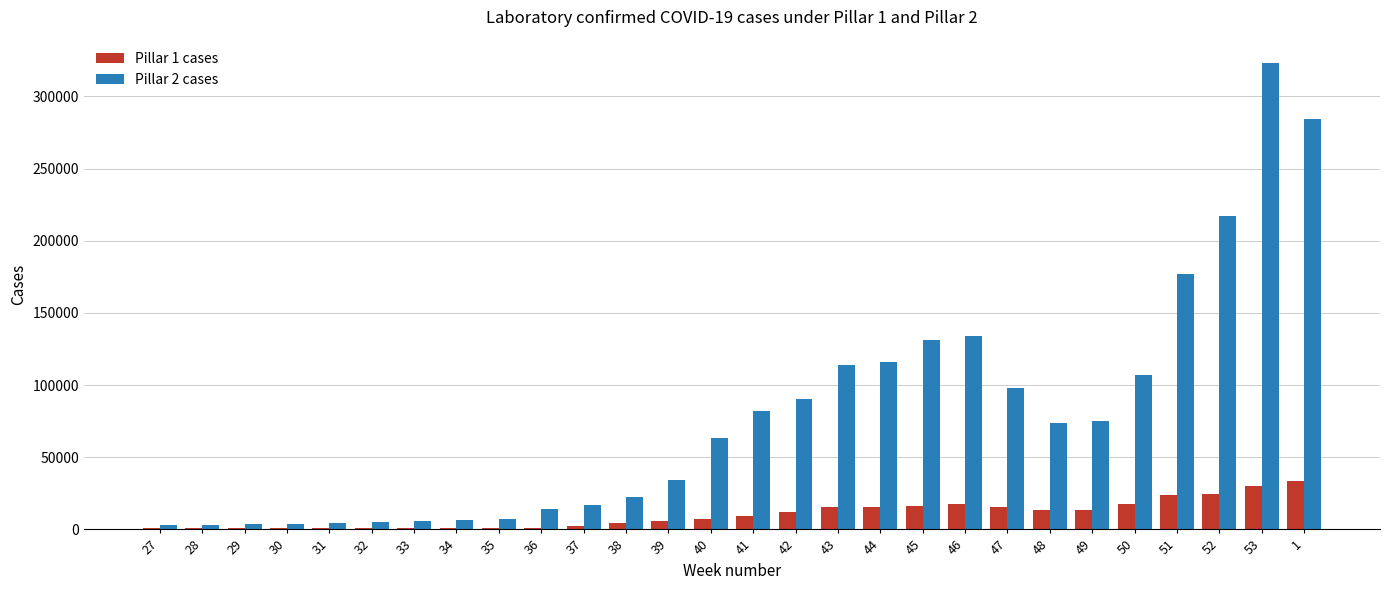

How many groups of bars are there?

28